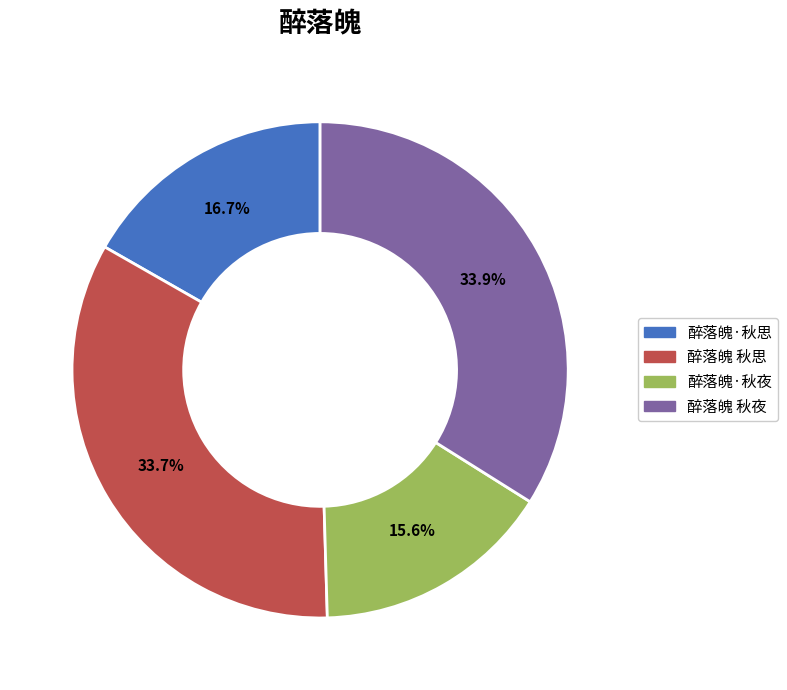

True or false: 醉落魄 秋思 accounts for 39% of the total.

False